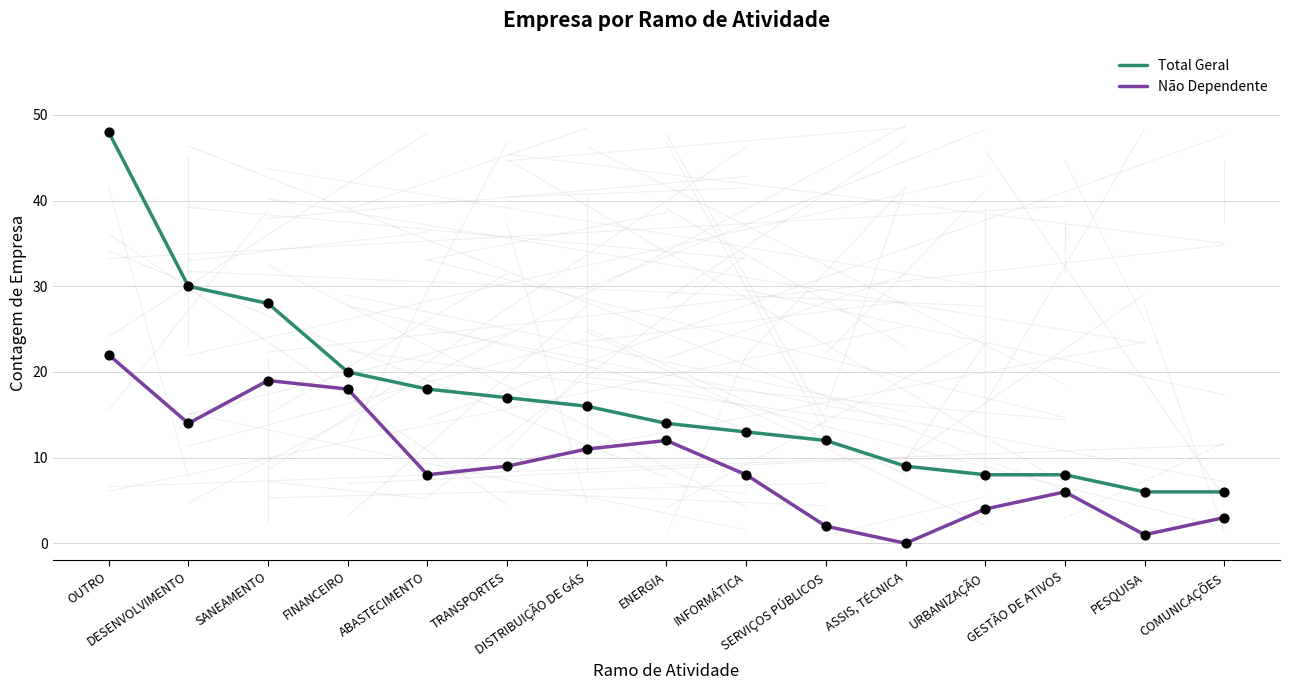

List the series in order of their peak value, lowest first.

Não Dependente, Total Geral